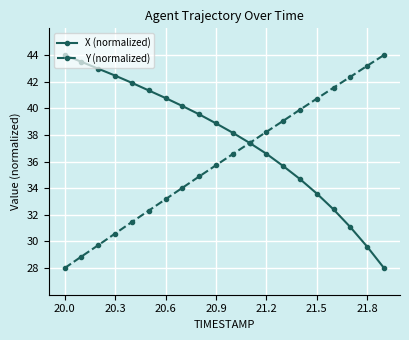

Rank the series by their average value, from highest to lowest.

X (normalized), Y (normalized)